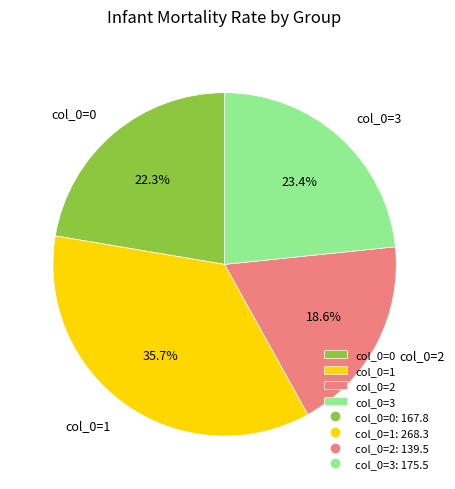

How many slices are in this pie chart?

4